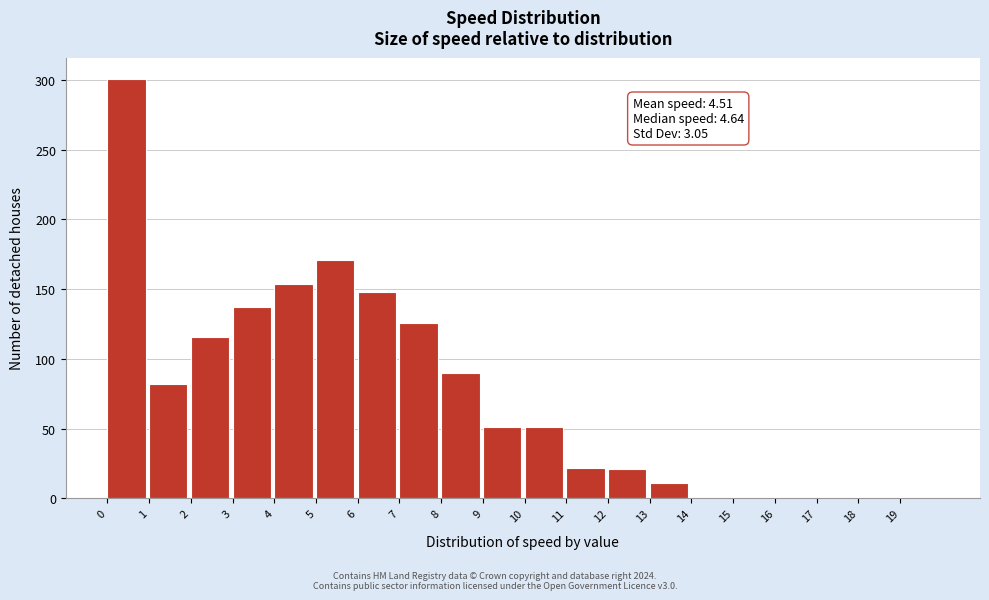

Which range on the x-axis has the tallest bar?

0 to 1